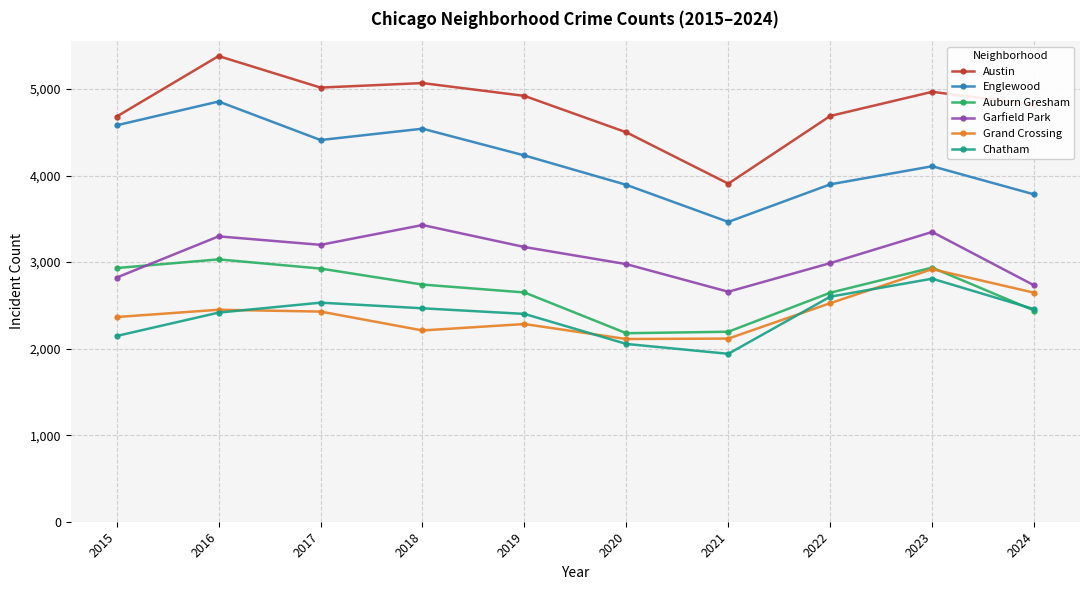

What is the average value of the Auburn Gresham series?

2667